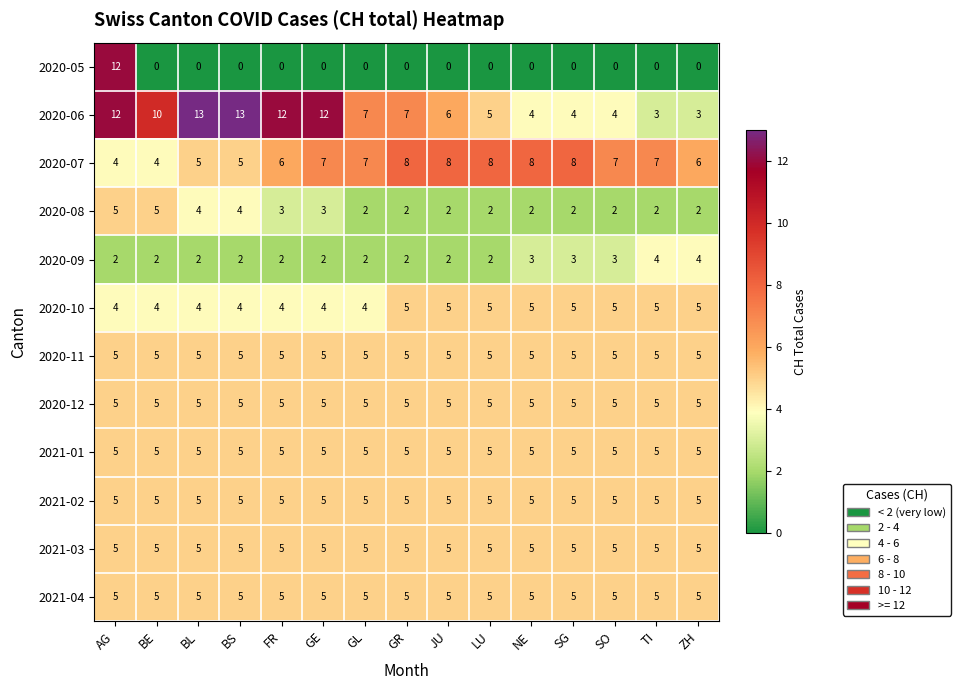

What is the average value of the 2021-02 series?

5